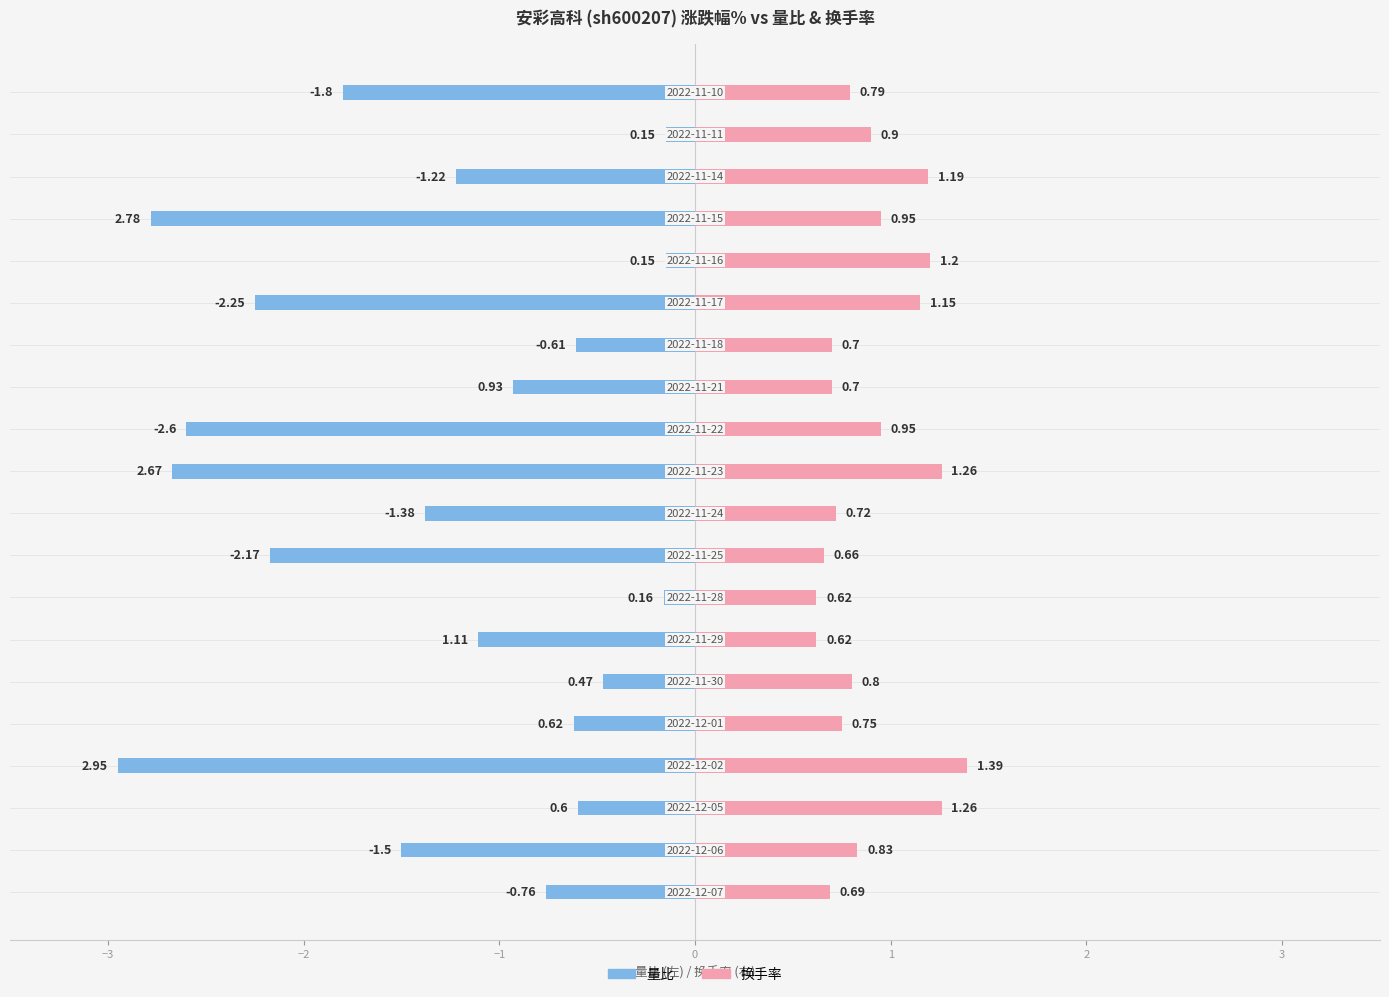

What is the value of the 换手率 bar at the 5th from the left?

0.8